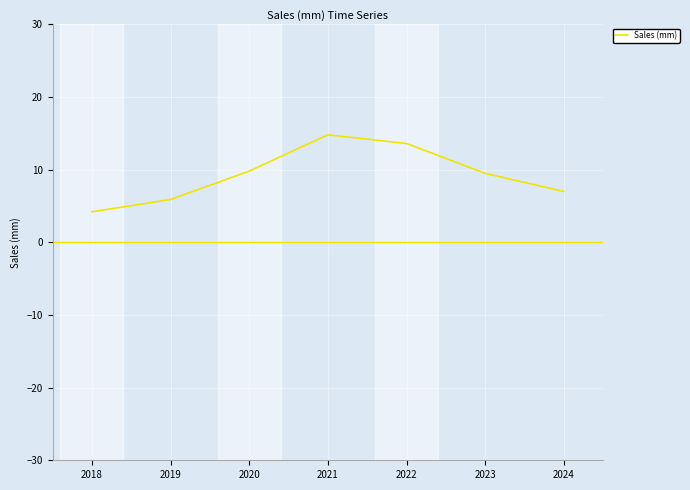

What is the sum of the values at 2019 and 2020?

15.7